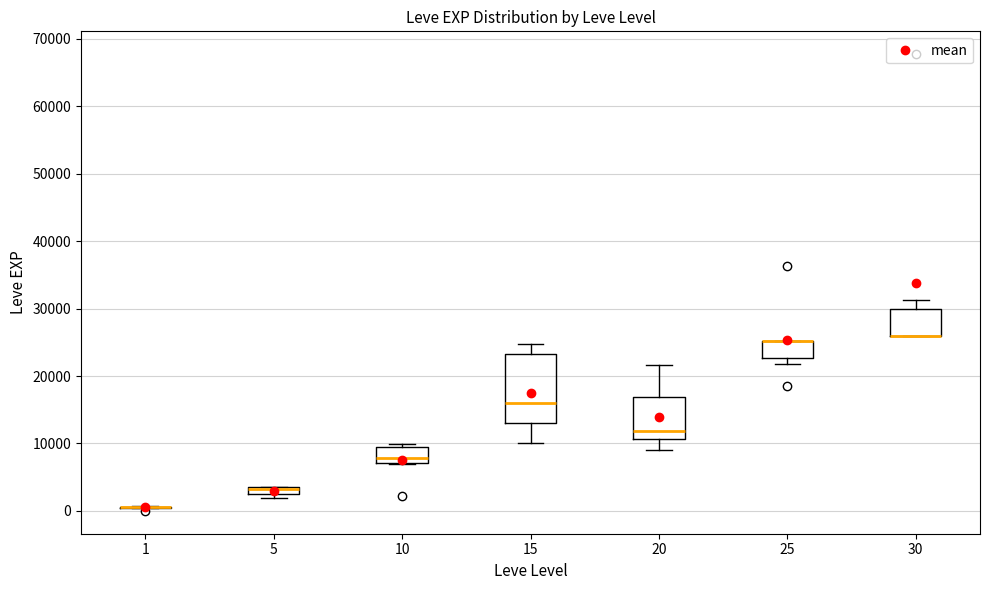

Comparing the boxes themselves (not the whiskers), which one is the tallest?

15